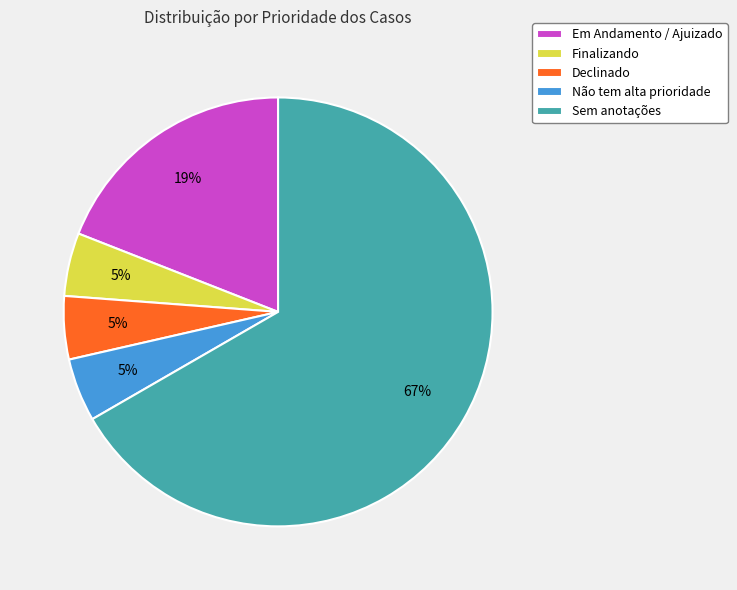

Is it true that Em Andamento / Ajuizado is 25% of the pie?

False